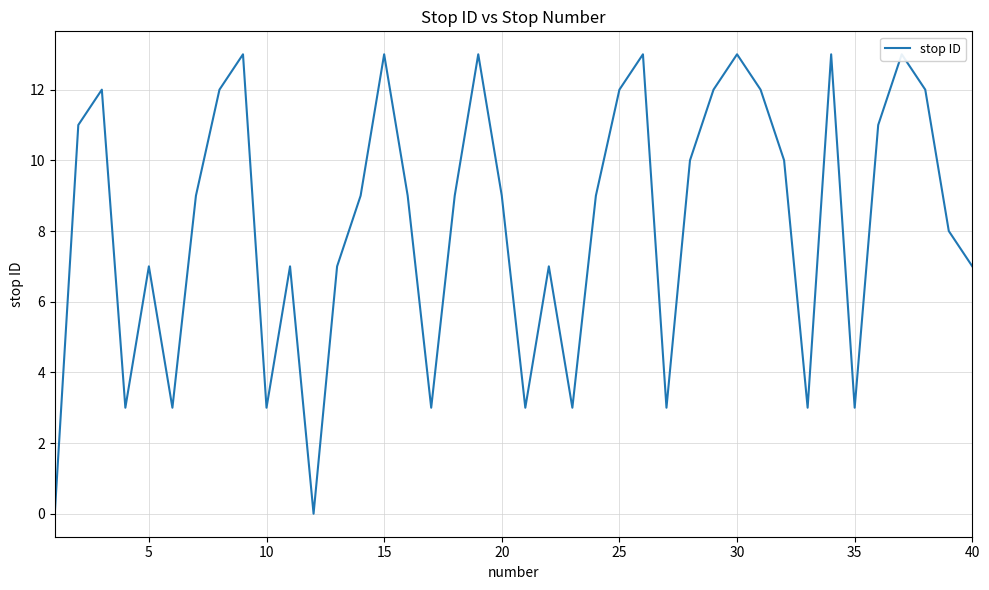

Reading left to right, extract all data points from this chart.

0	11	12	3	7	3	9	12	13	3	7	0	7	9	13	9	3	9	13	9	3	7	3	9	12	13	3	10	12	13	12	10	3	13	3	11	13	12	8	7